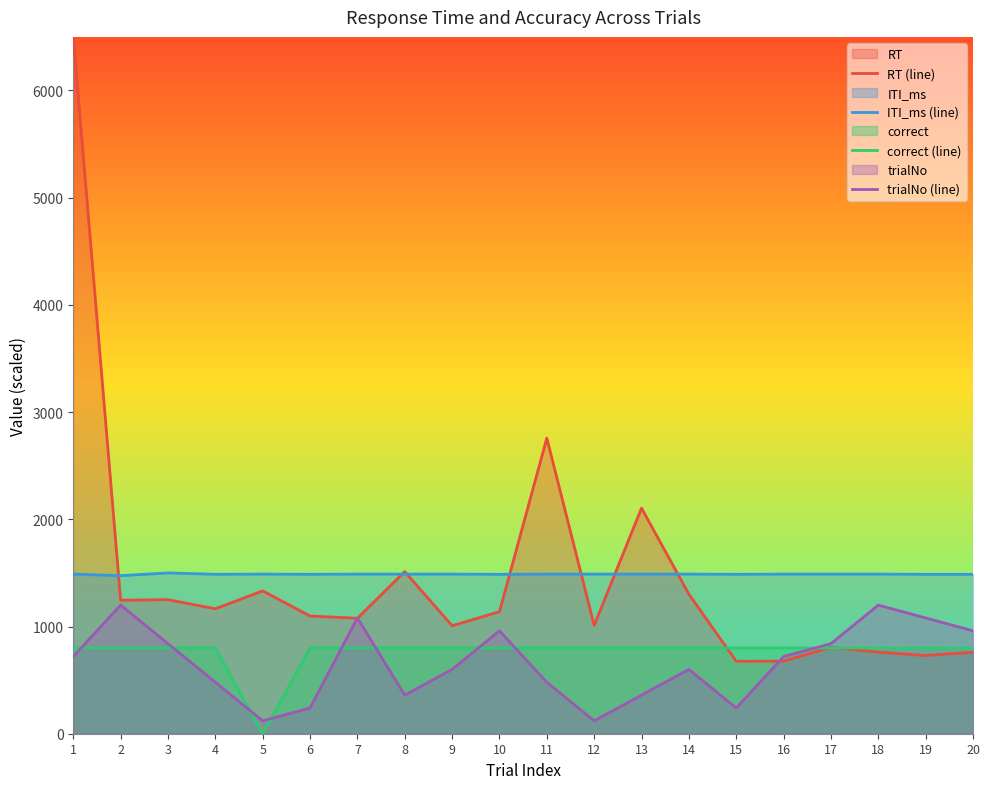

What is the difference between the maximum and minimum values in the correct (line) series?

800.0